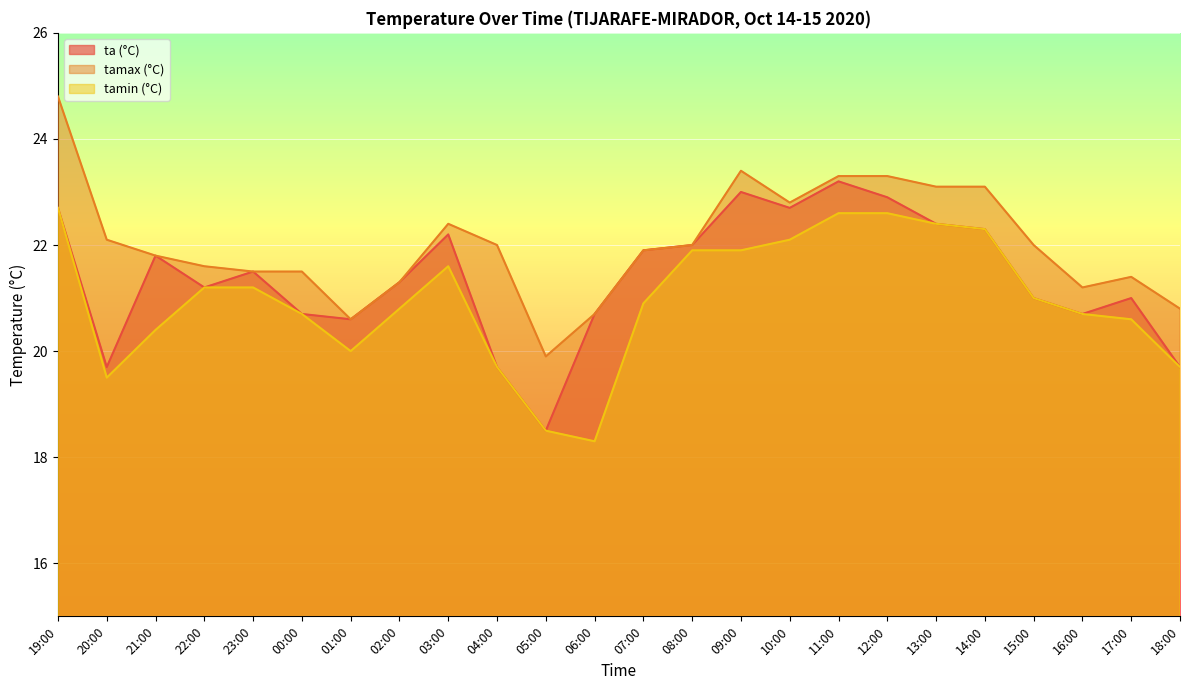

True or false: ta and tamin intersect in this chart.

False